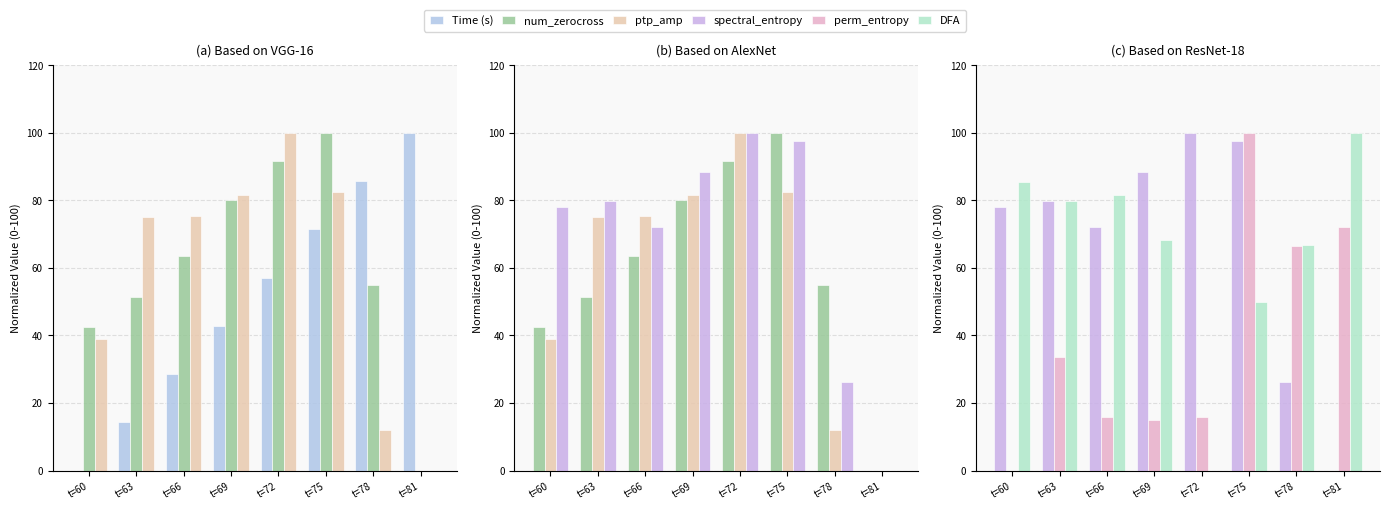

How many groups of bars are there?

8